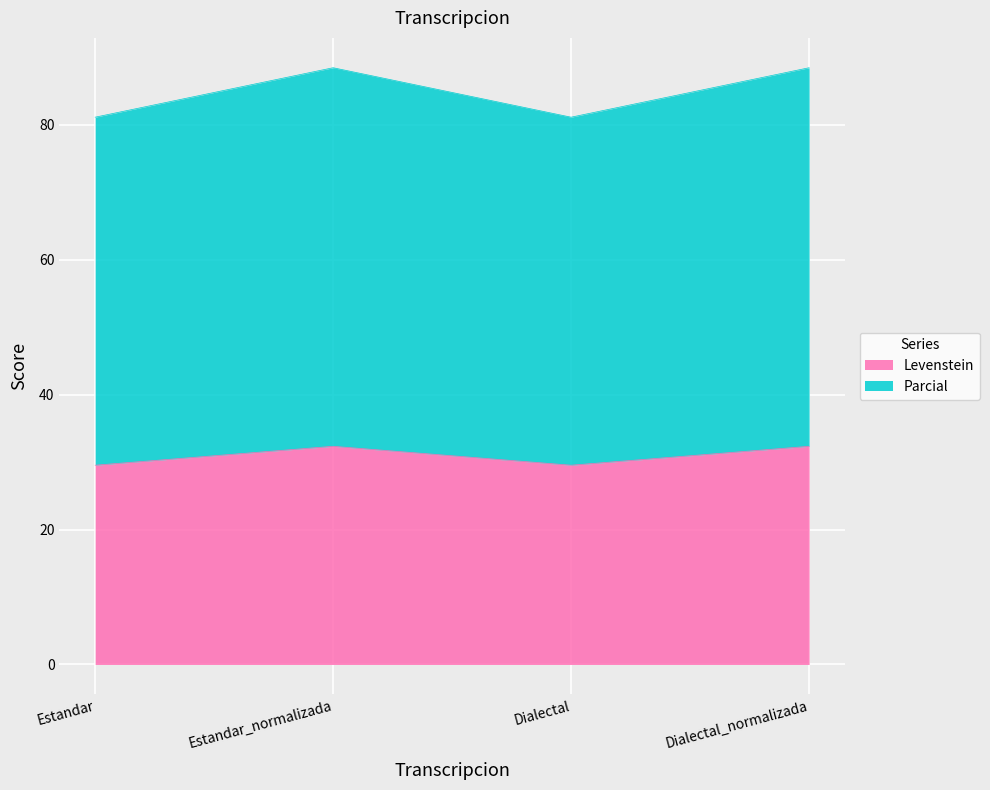

Does the chart display data point markers on the line(s)?

No